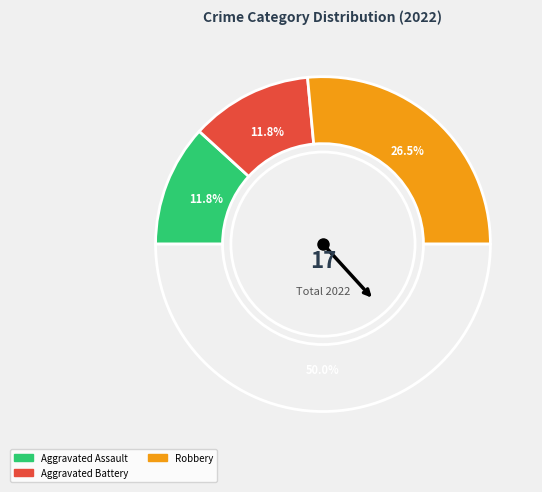

How many segments does this pie chart have?

4